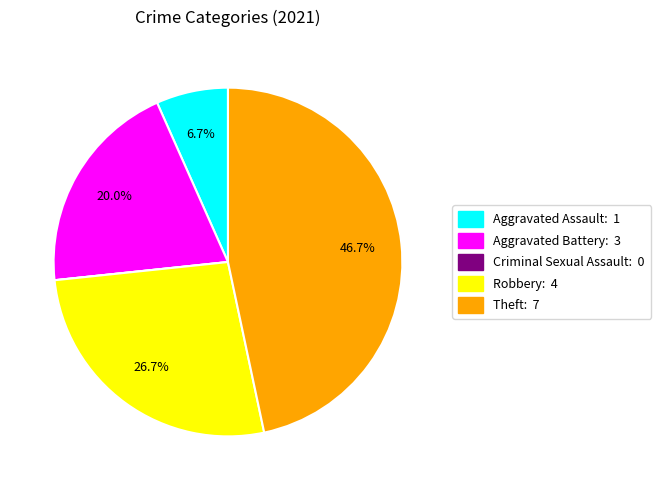

Is Theft the majority of the pie?

No